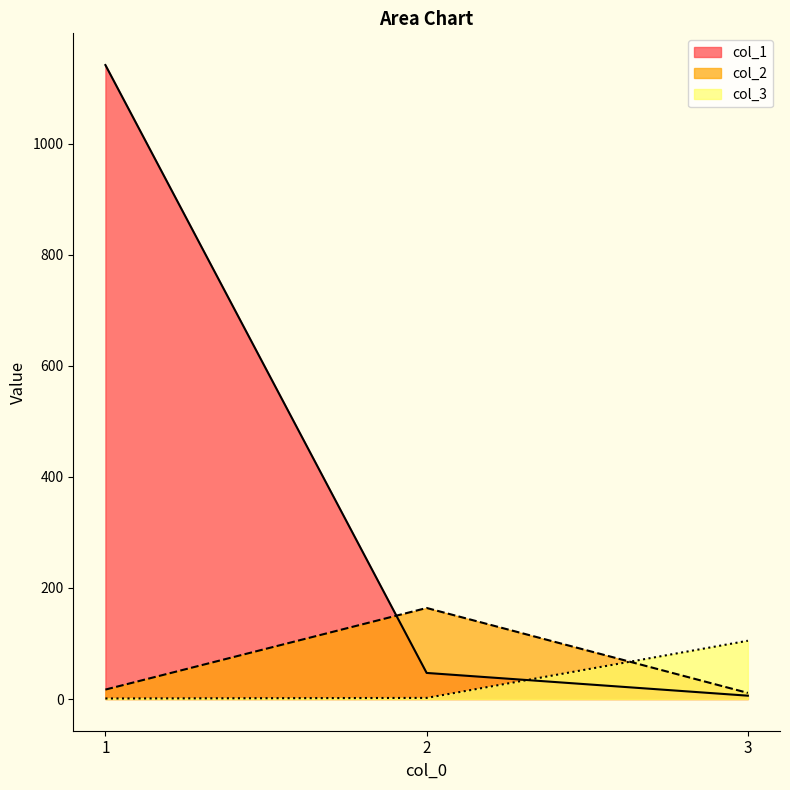

What is the difference between the col_1 values at 3 and 2?

41